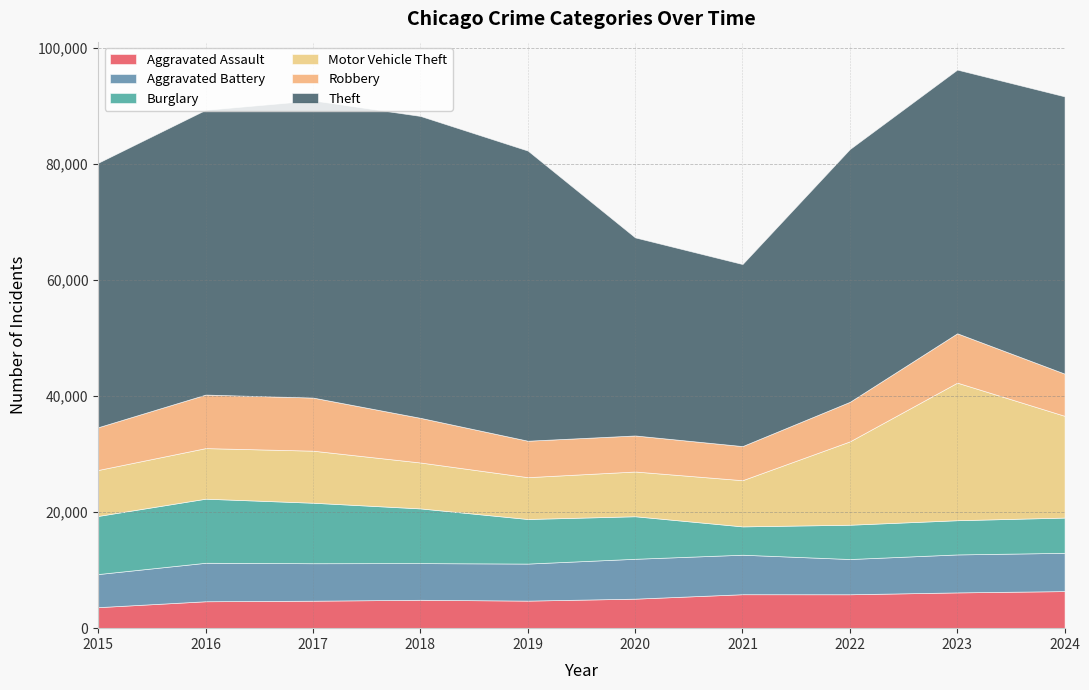

Is the value of Motor Vehicle Theft at 2020 greater than the value of Aggravated Assault at 2015?

Yes